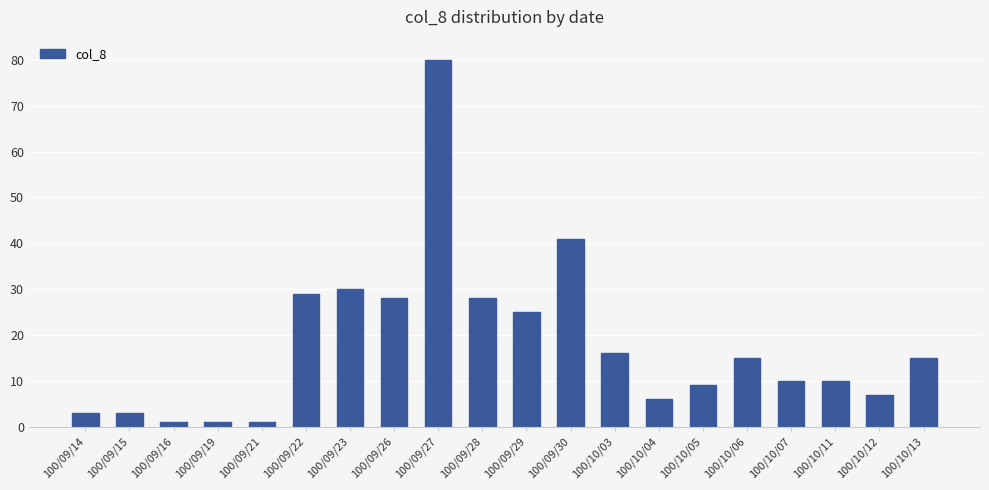

What is the change in value from 100/09/28 to 100/10/03?

-12